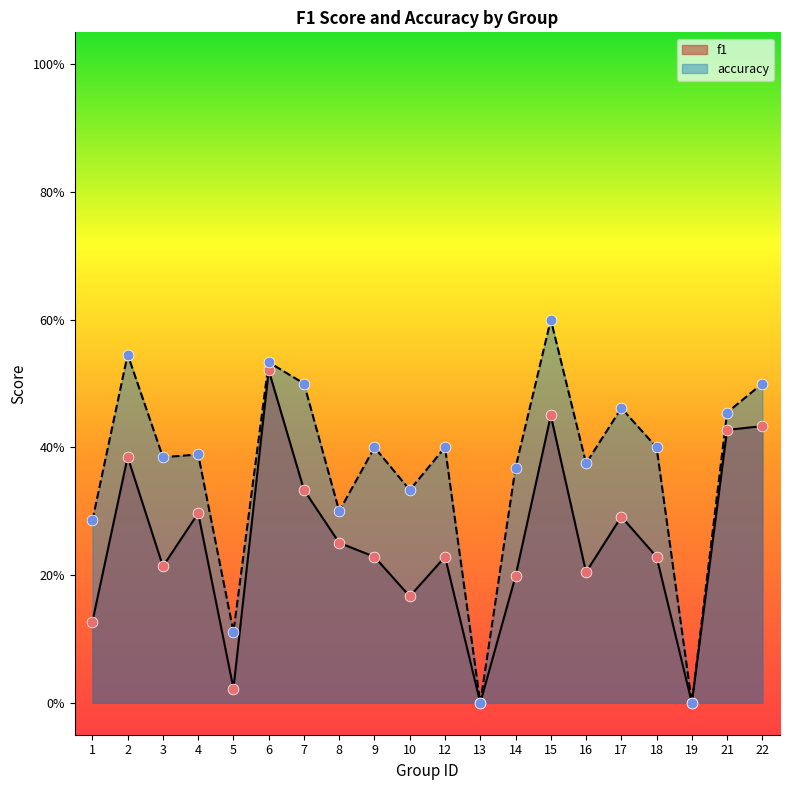

What is the total value across all series at 22?

0.9